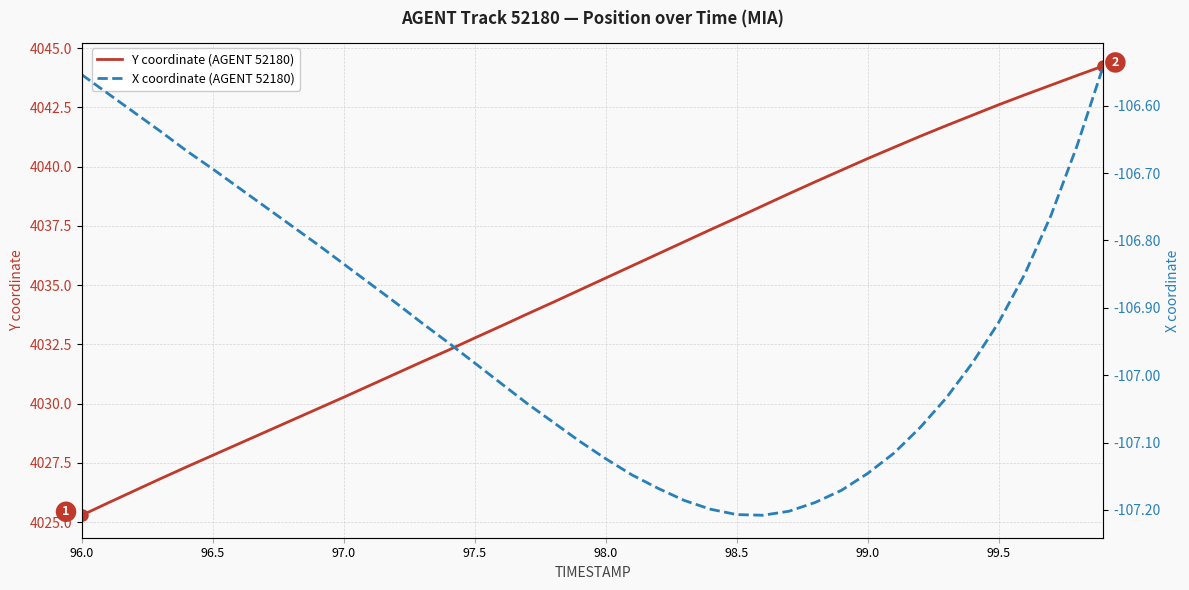

The Y coordinate (AGENT 52180) series shows 2513.9 at 96.0. True or false?

False